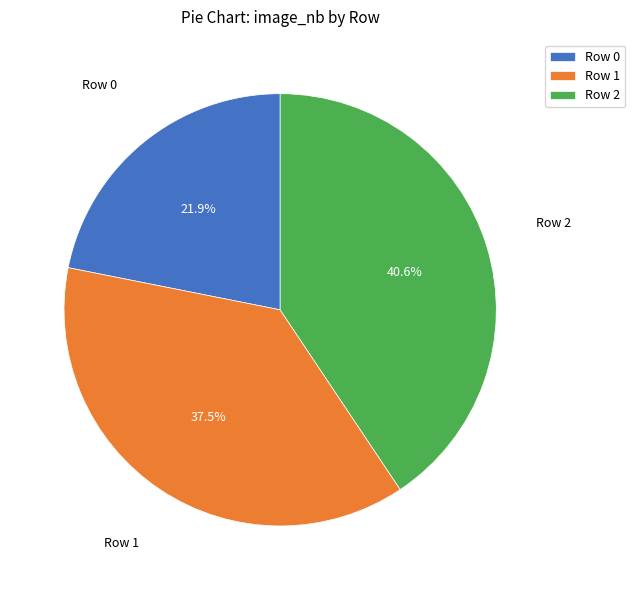

What is the ratio of the value at Row 1 to the value at Row 0?

1.7